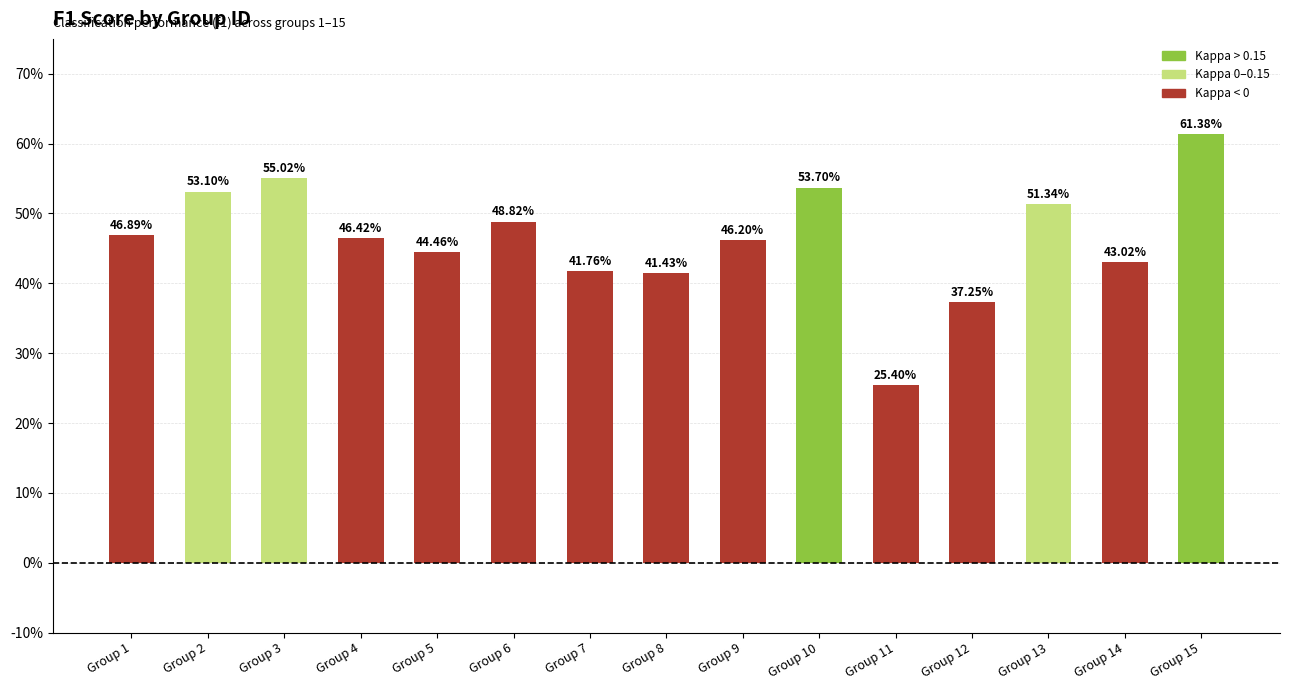

List the labels in order of value, largest first.

Group 15, Group 3, Group 10, Group 2, Group 13, Group 6, Group 1, Group 4, Group 9, Group 5, Group 14, Group 7, Group 8, Group 12, Group 11